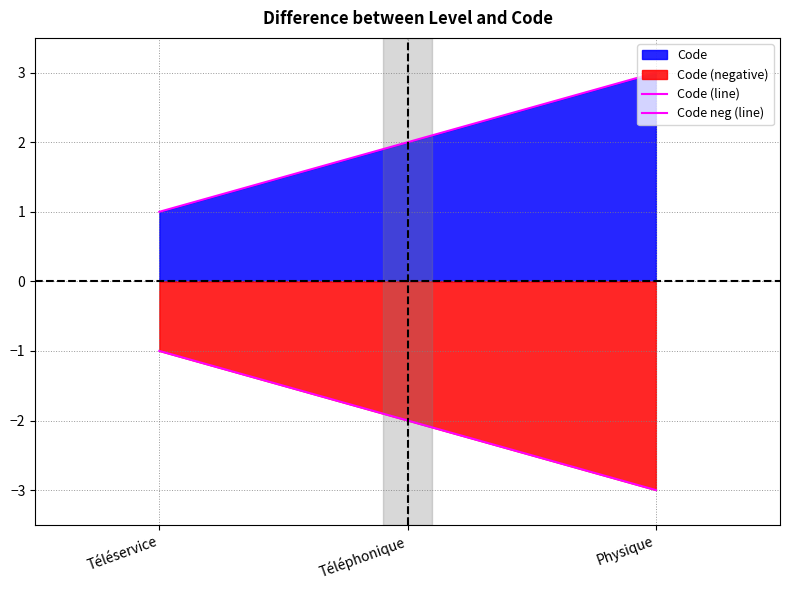

List the series in order of their overall mean, highest first.

Code (line), Code neg (line)